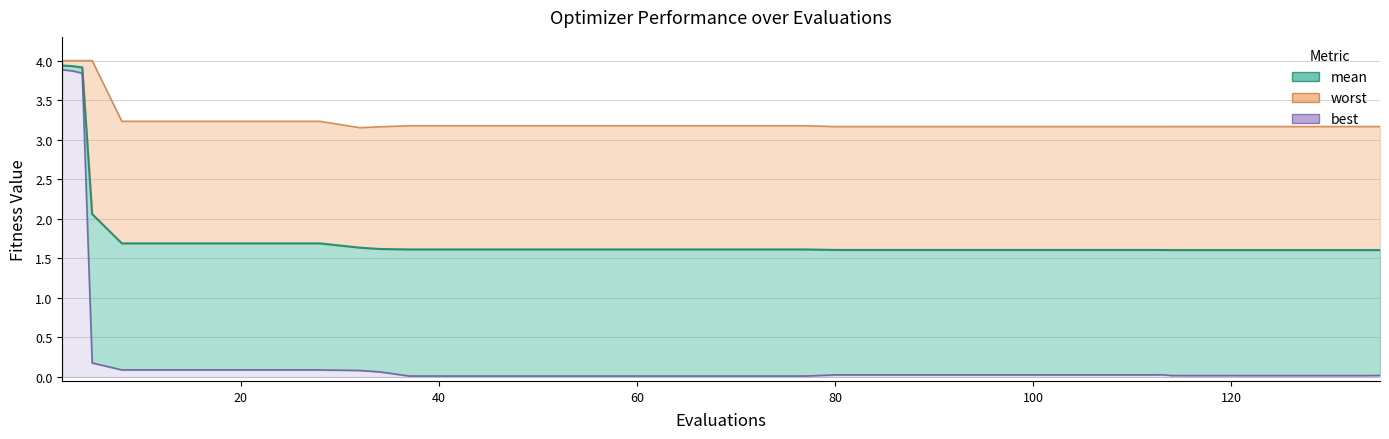

Which category has the lowest value in the worst series?

32